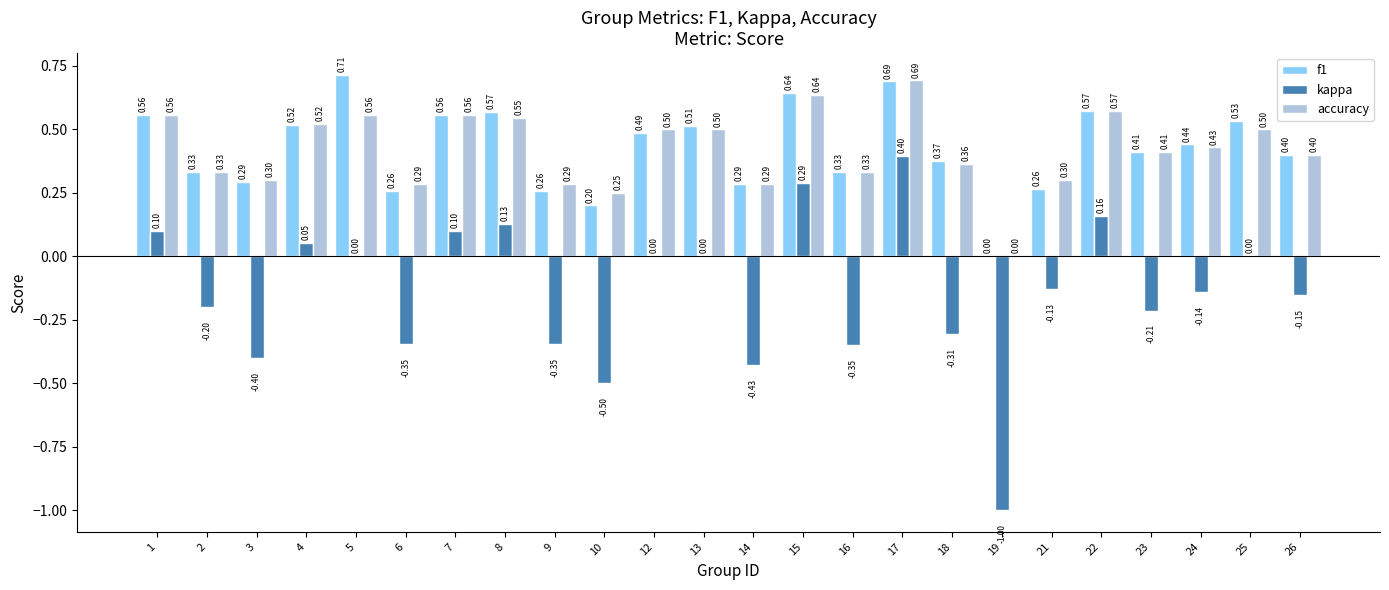

Which series has the largest total across all categories?

f1